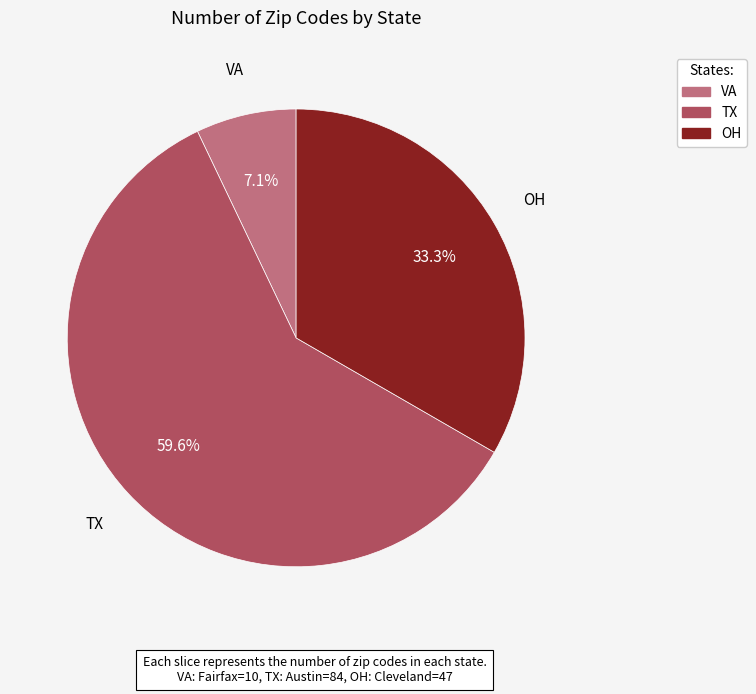

Is there a majority slice in this chart?

Yes